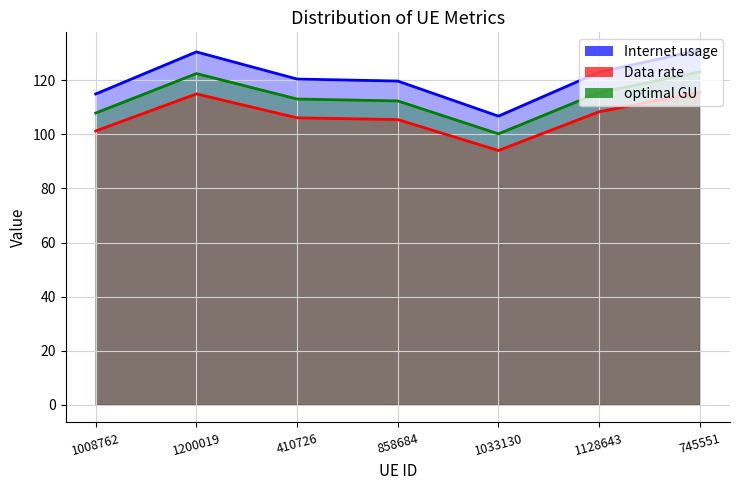

What is the label of the 7th point from the left?

745551